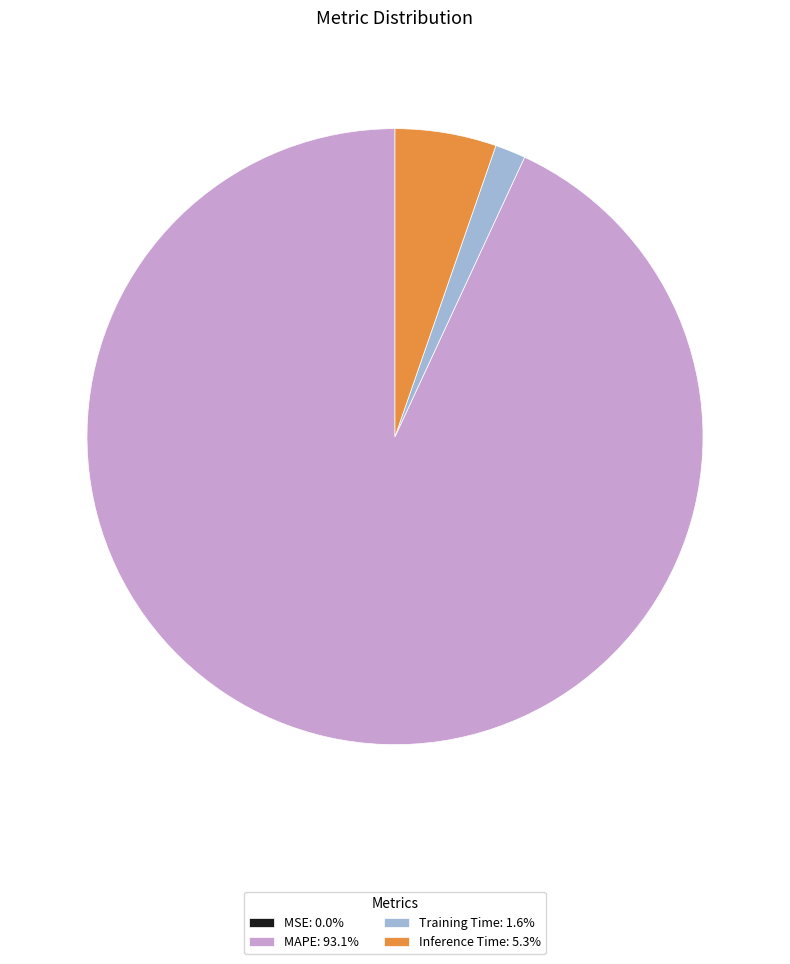

Approximately how many times larger is the value at Inference Time: 5.3% compared to Training Time: 1.6%?

3.3